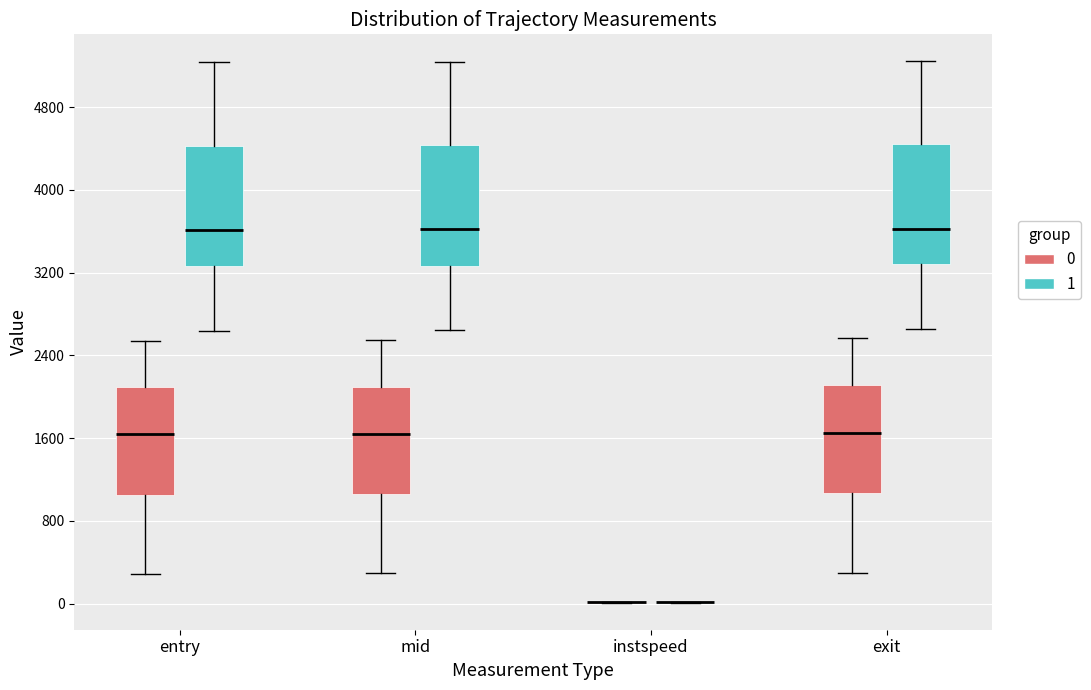

Reading left to right, read every box against the y-axis: the position of its median line, the range the box covers, and the ends of its whiskers. The values are not printed on the chart, so give them approximately, as read against the axis.

entry (0): median 1600, box 1100 to 2100, whiskers 300 to 2500
entry (1): median 3600, box 3300 to 4400, whiskers 2600 to 5200
mid (0): median 1600, box 1100 to 2100, whiskers 300 to 2500
mid (1): median 3600, box 3300 to 4400, whiskers 2600 to 5200
instspeed (0): box collapsed to a line at 0, whiskers 0 to 0
instspeed (1): box collapsed to a line at 0, whiskers 0 to 0
exit (0): median 1700, box 1100 to 2100, whiskers 300 to 2600
exit (1): median 3600, box 3300 to 4400, whiskers 2700 to 5200